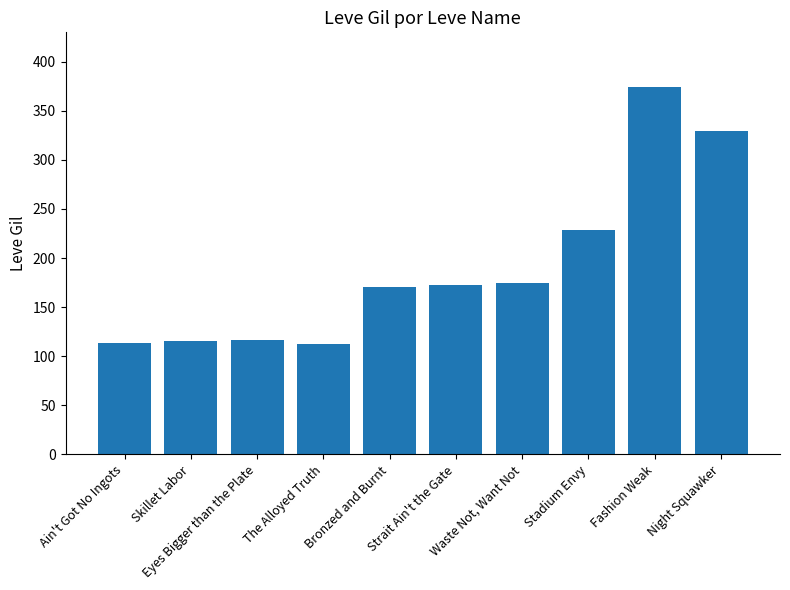

True or false: the data shows 374 at Fashion Weak.

True